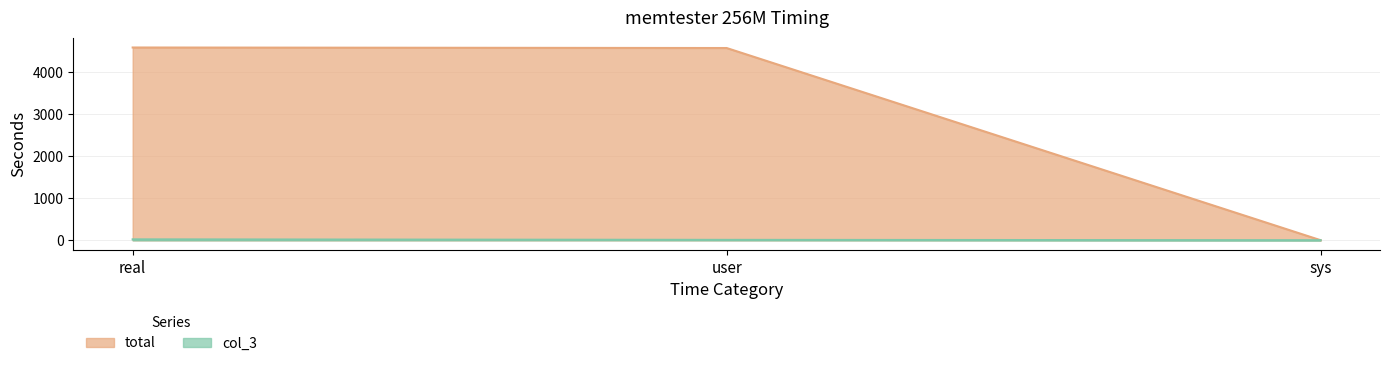

Read the total value at sys.

3.1